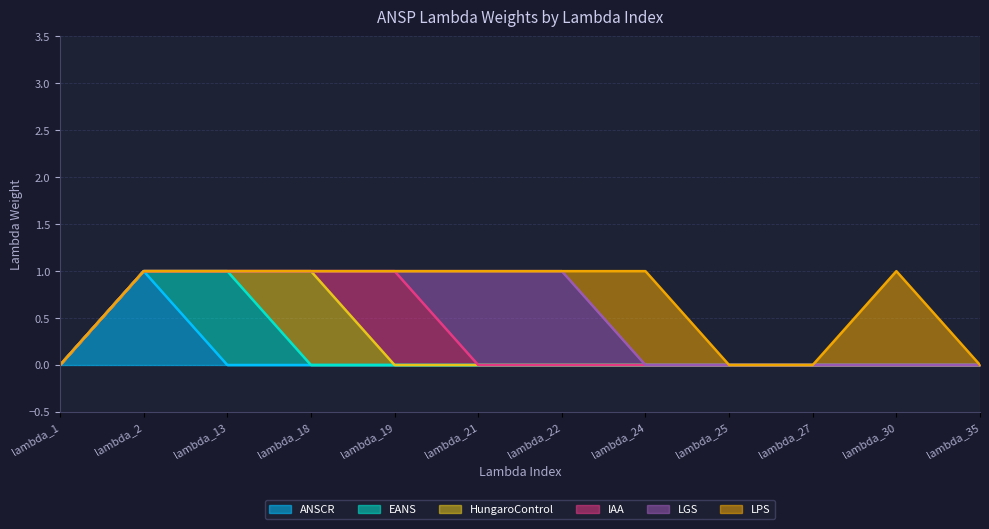

Between lambda_1 and lambda_25, which is larger?

lambda_1